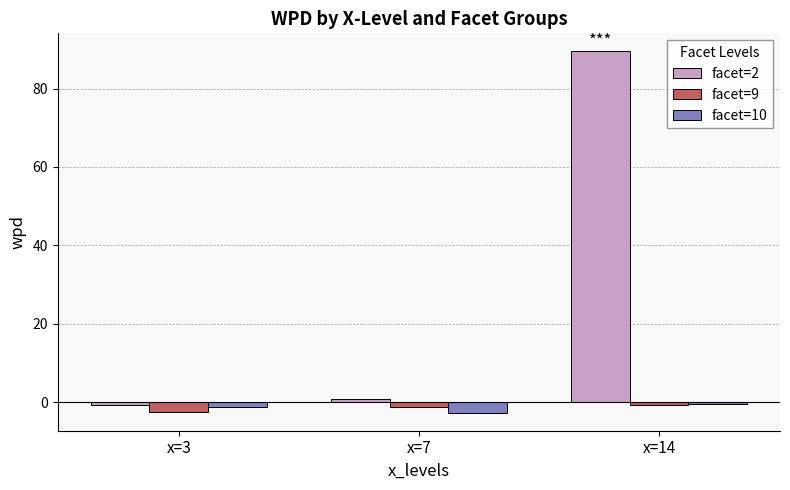

What is the approximate value of facet=10 at x=7?

-2.7